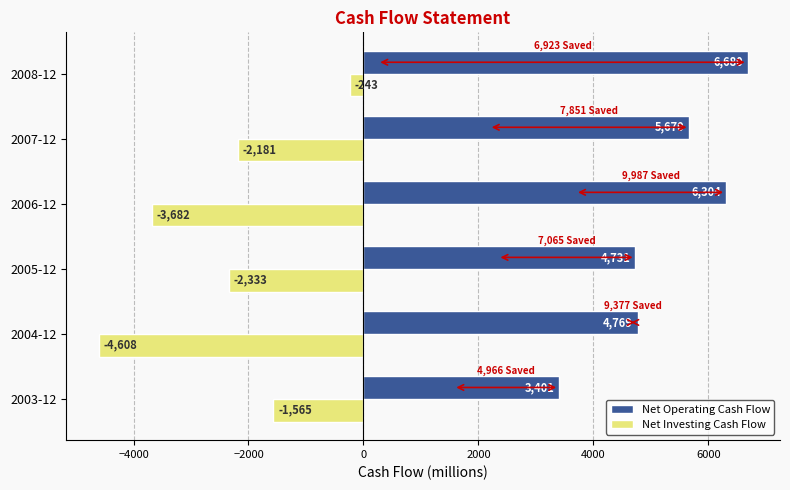

What is the average value of the Net Operating Cash Flow series?

5259.2